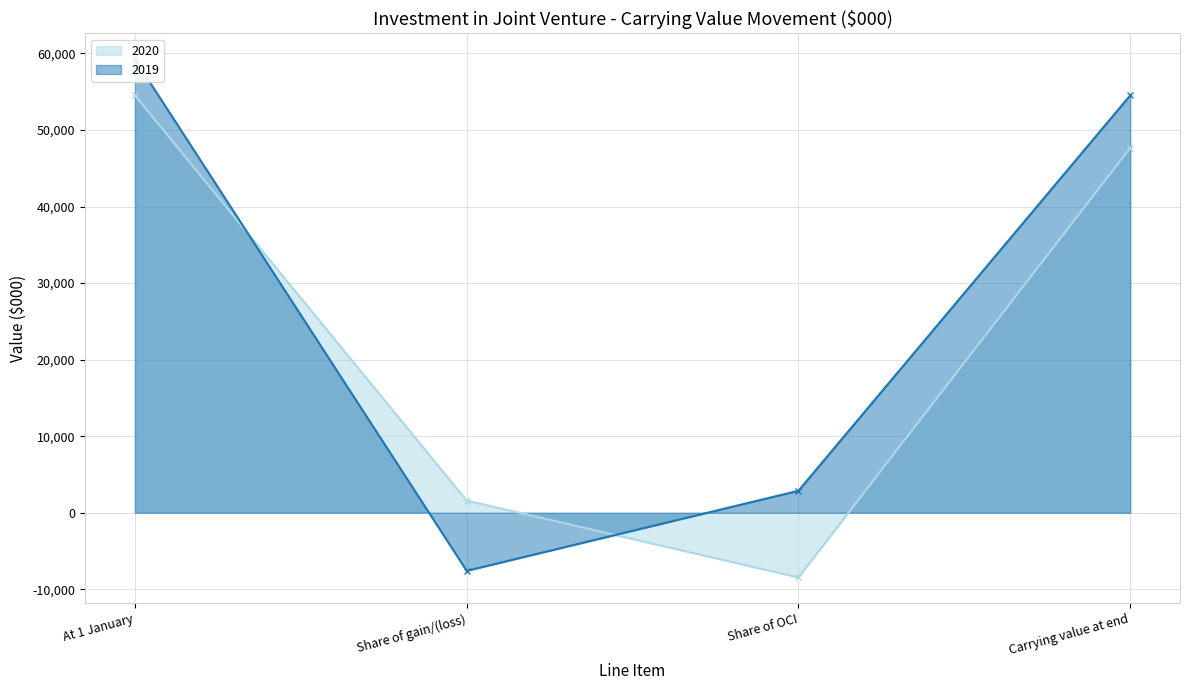

What is the difference between the maximum and minimum values in the 2019 series?

66836